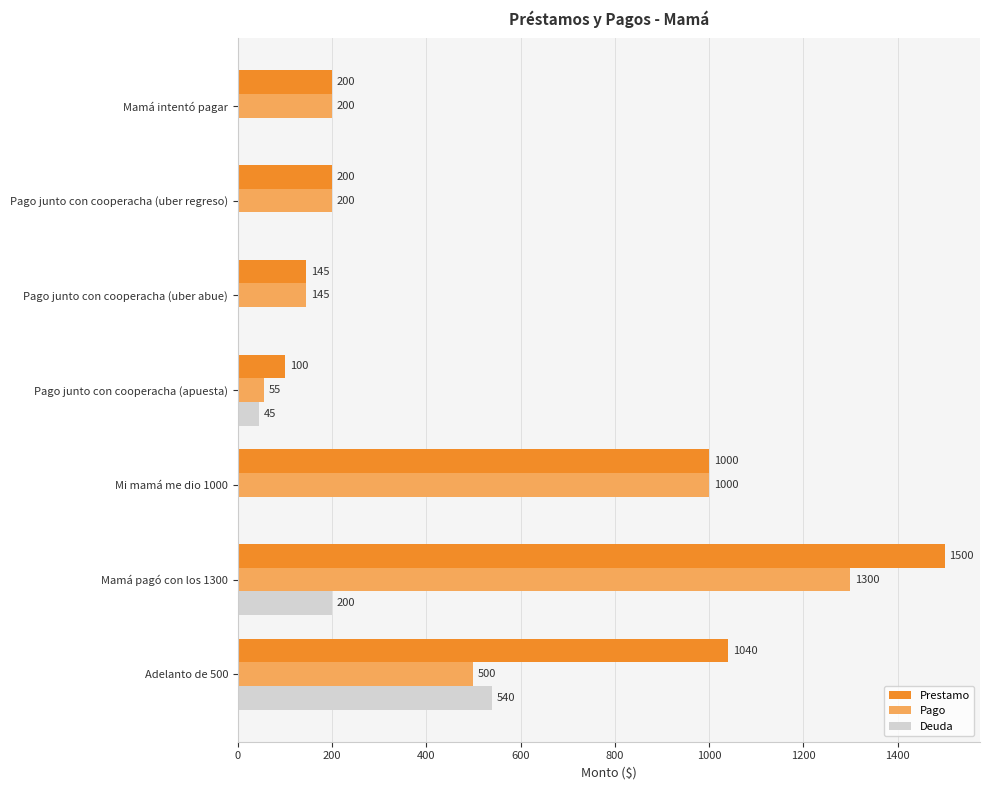

Which category has the highest value across all series?

Mamá pagó con los 1300